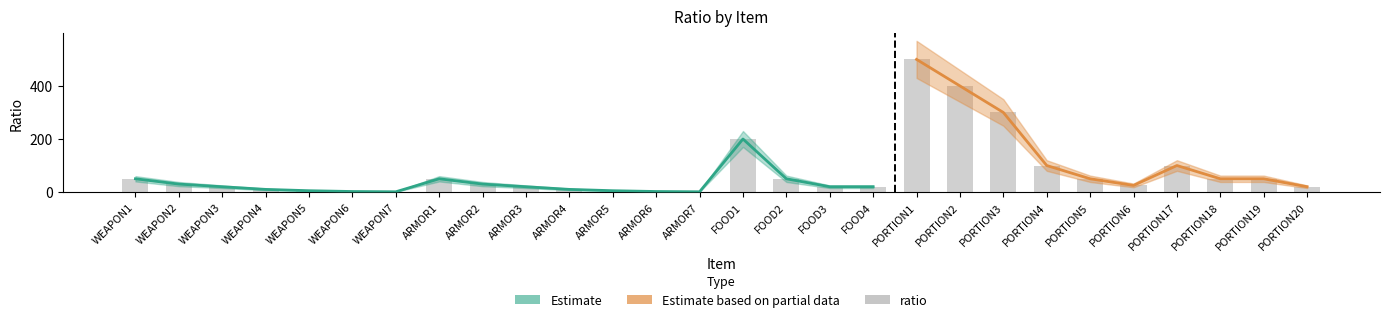

What is the label of the 7th bar from the right?

PORTION4